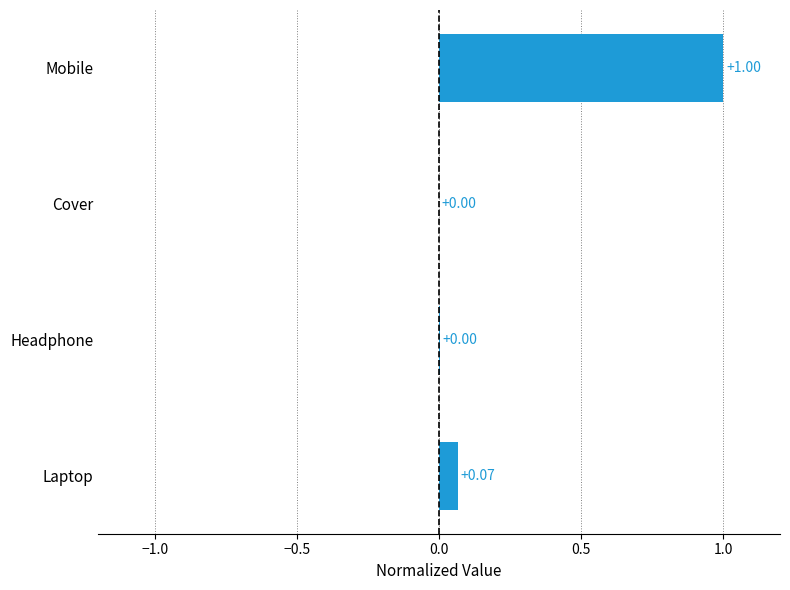

What is the change in value from Headphone to Laptop?

+0.1